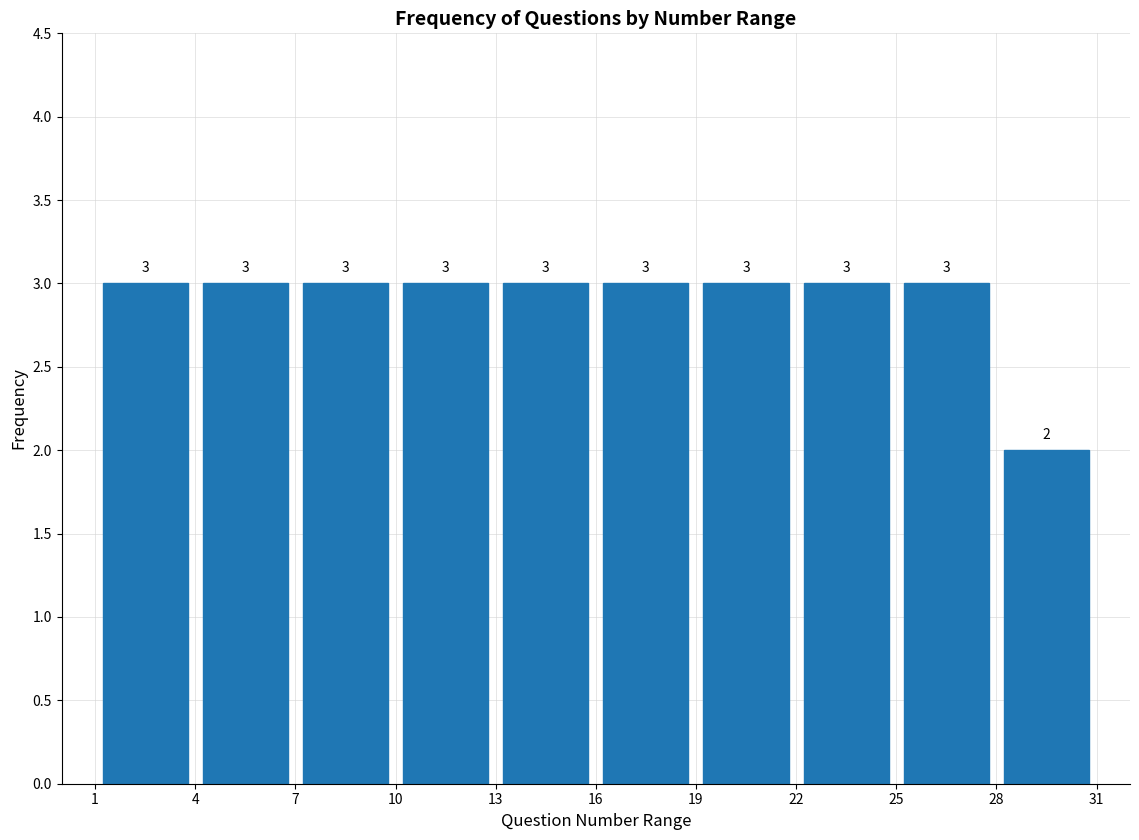

Reading left to right, list every bar in this chart as the range it spans on the x-axis followed by its height.

1 to 4: 3
4 to 7: 3
7 to 10: 3
10 to 13: 3
13 to 16: 3
16 to 19: 3
19 to 22: 3
22 to 25: 3
25 to 28: 3
28 to 31: 2